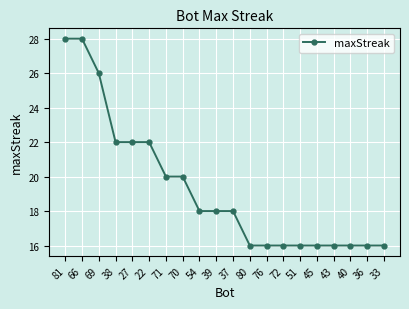

The chart shows a value of 40 at 66. True or false?

False